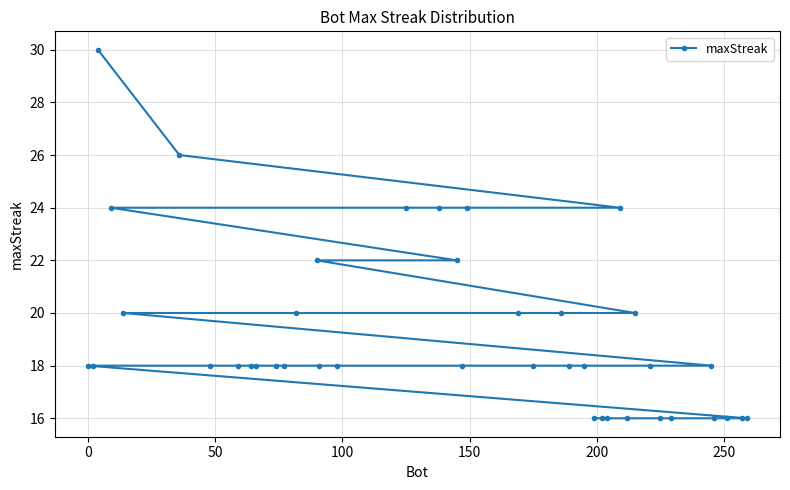

True or false: the data has more than 0 interior local peaks.

False